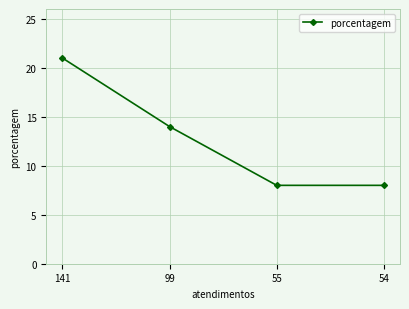

What value does the data have at 55, to the nearest 5?

10